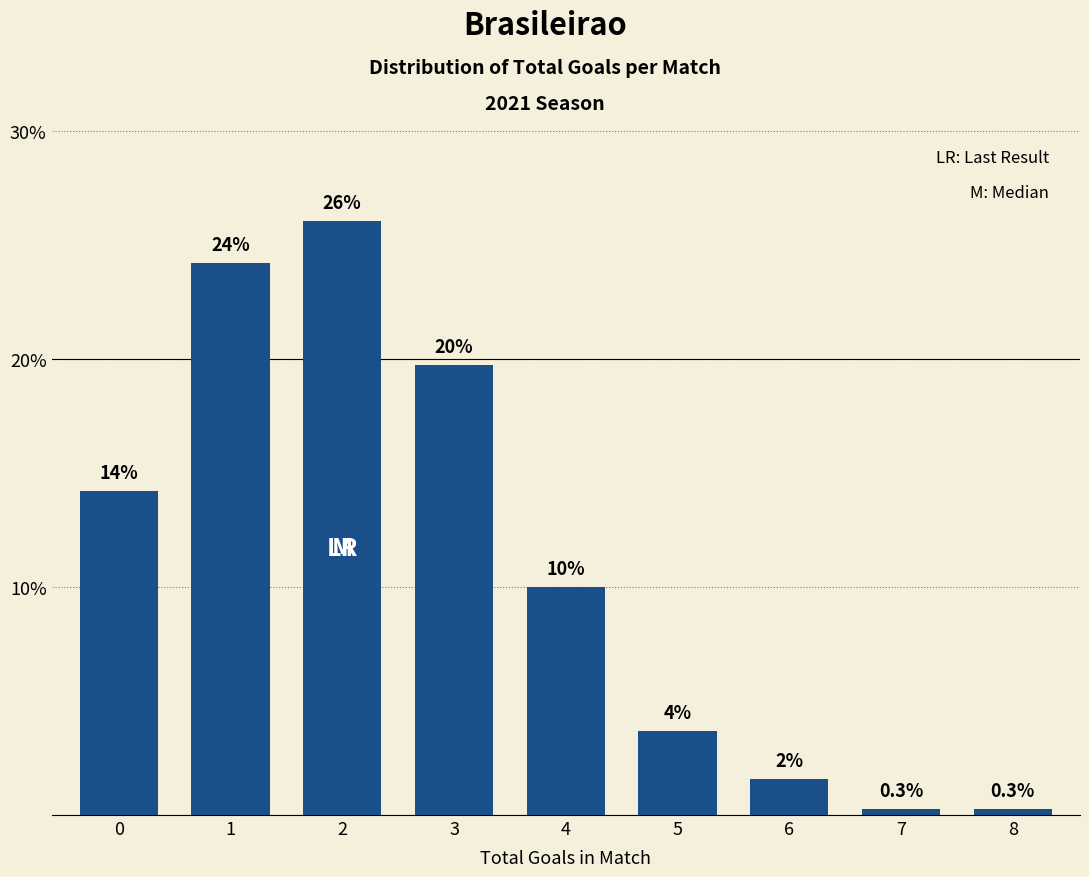

How many bars are there in total?

9